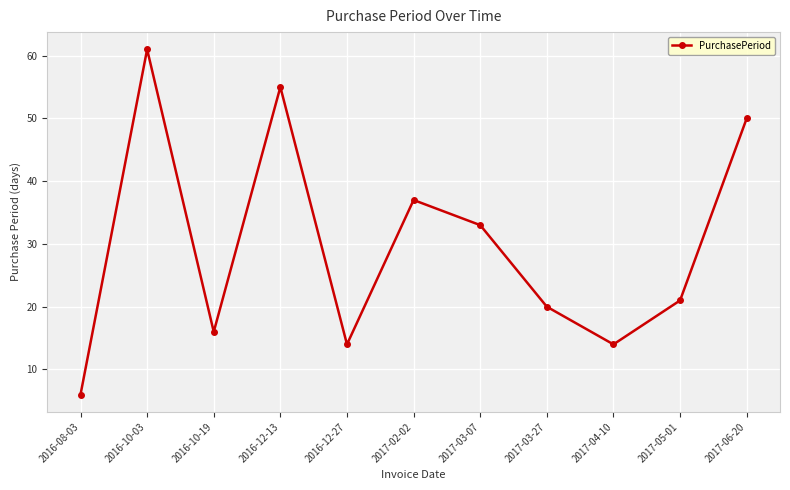

Does the chart have visible grid lines?

Yes